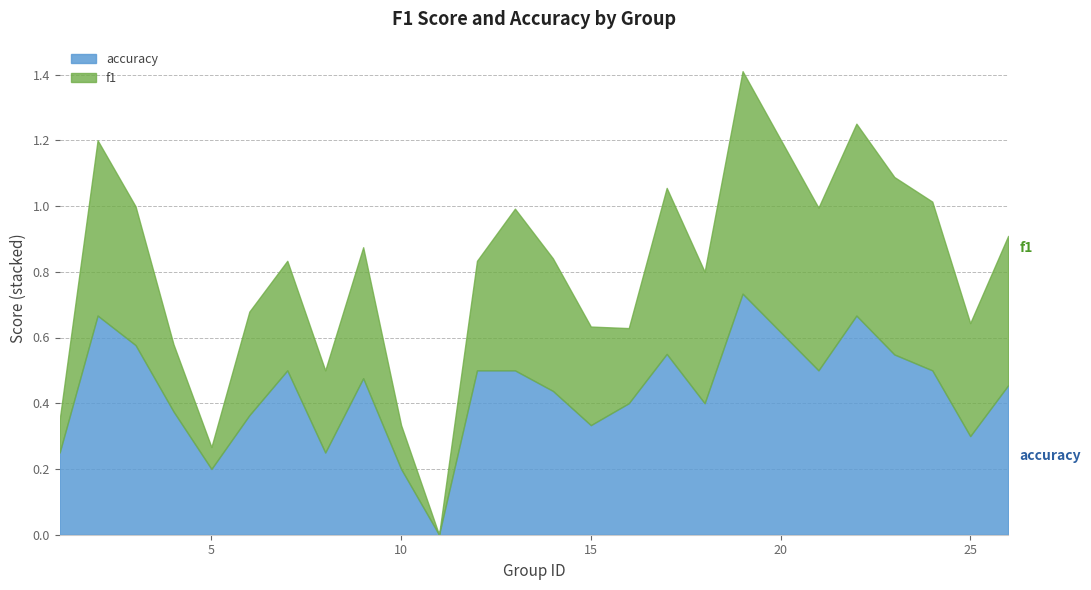

Between 3 and 7, which series saw the biggest shift?

f1